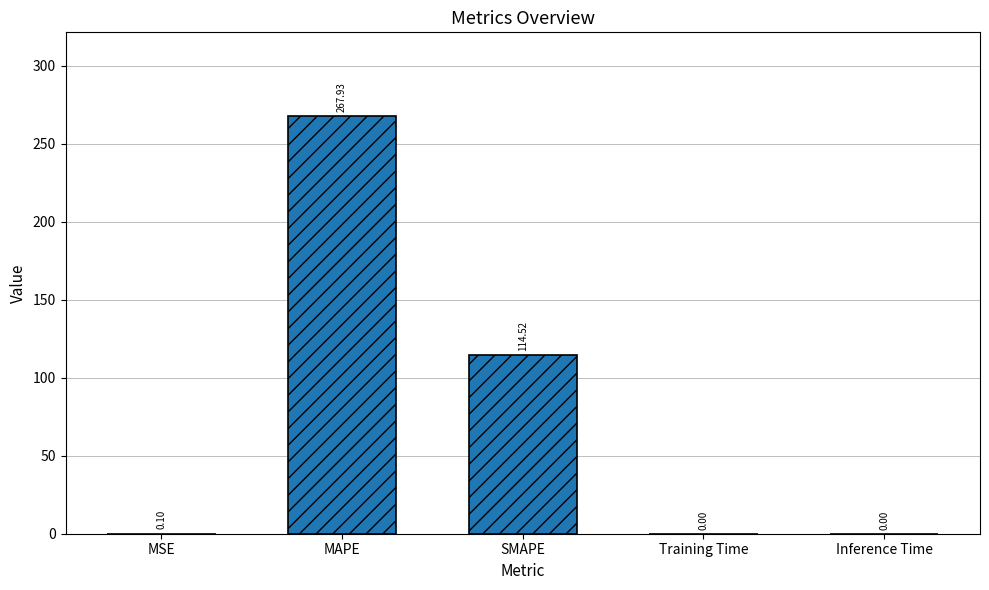

At which category does the chart reach its peak across all series?

MAPE